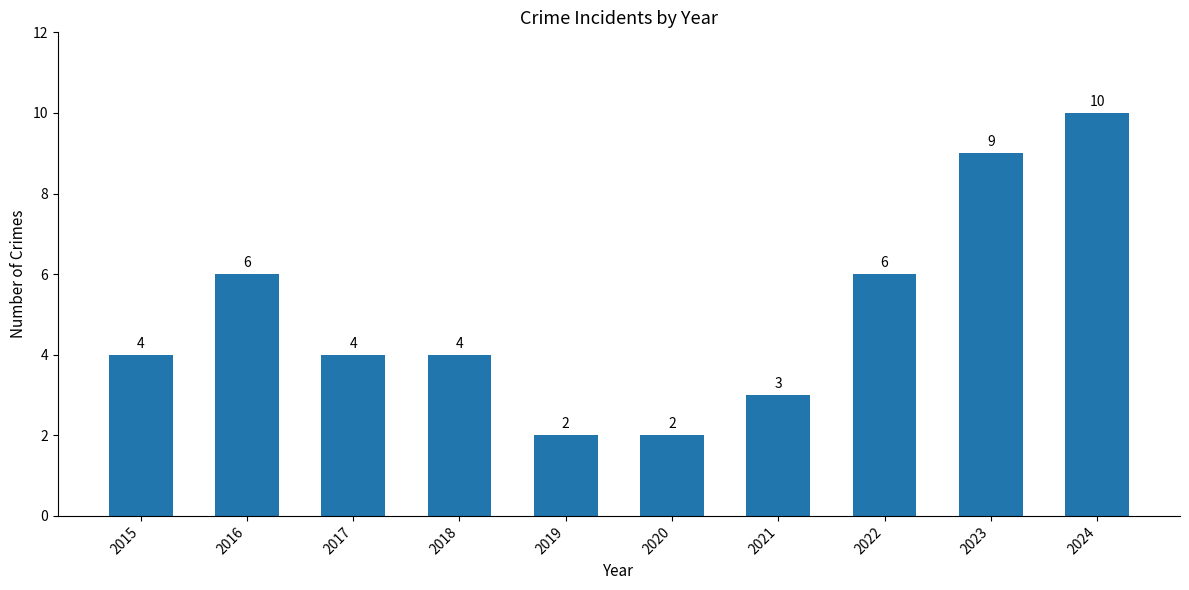

True or false: the data shows 4 at 2017.

True